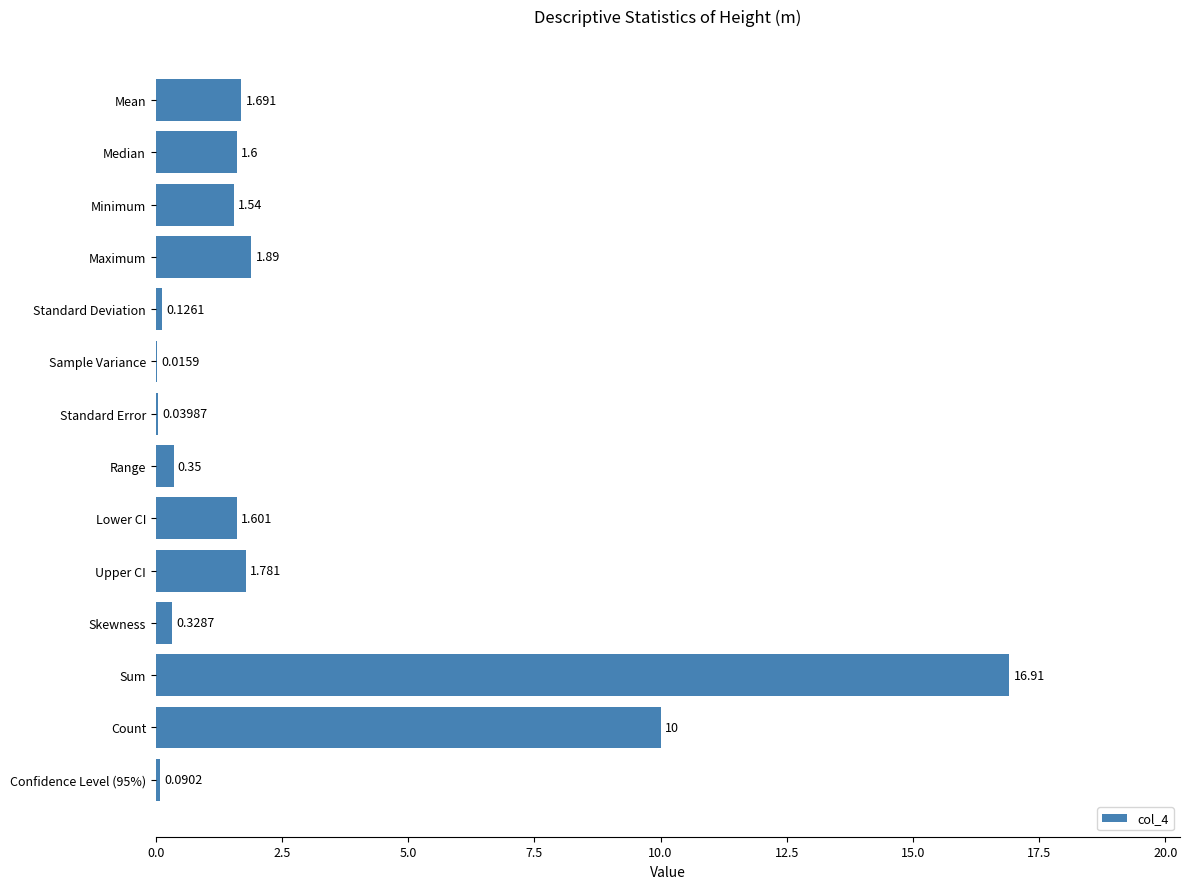

Which label corresponds to the largest value in the chart?

Sum